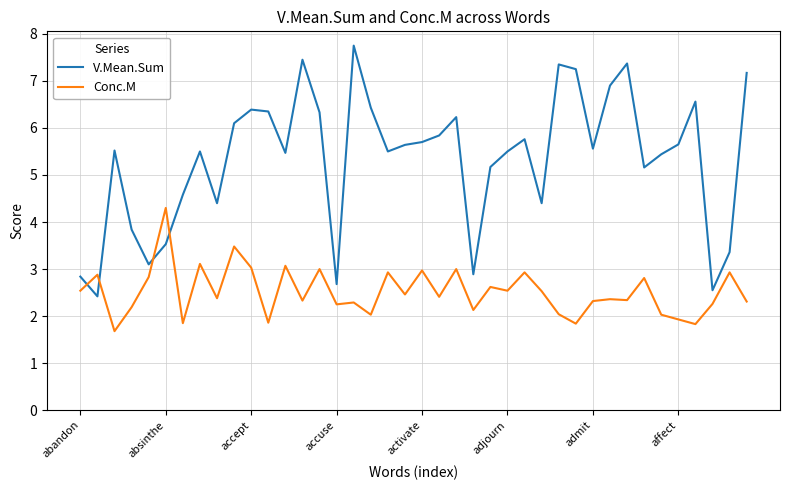

In V.Mean.Sum, how many points are lower than both neighbors (excluding endpoints)?

11